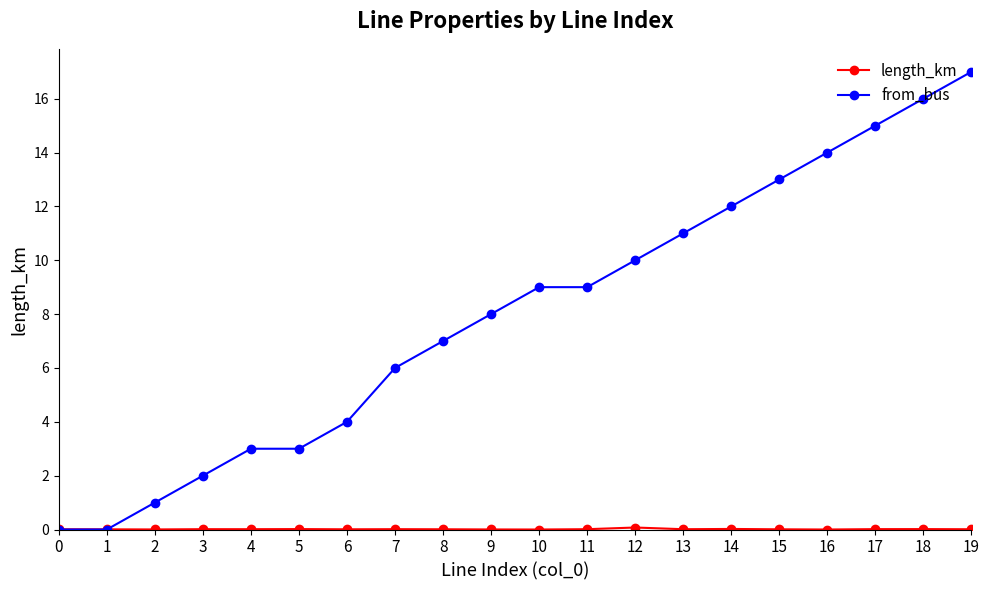

The value of from_bus at 14 is 19.1. True or false?

False